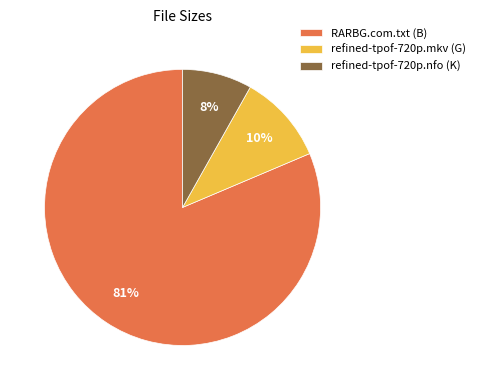

To the nearest percent, what percentage of the pie is refined-tpof-720p.nfo?

8%